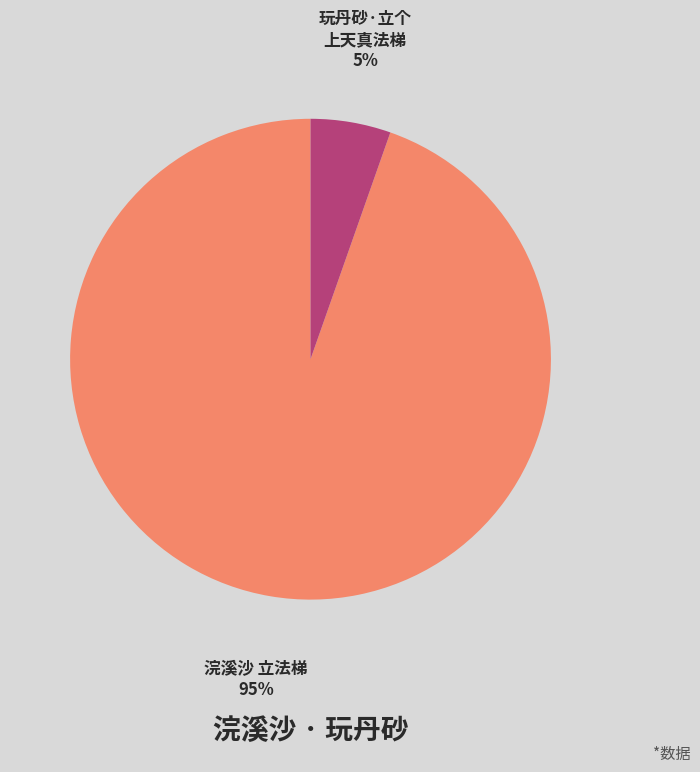

How many segments does this pie chart have?

2